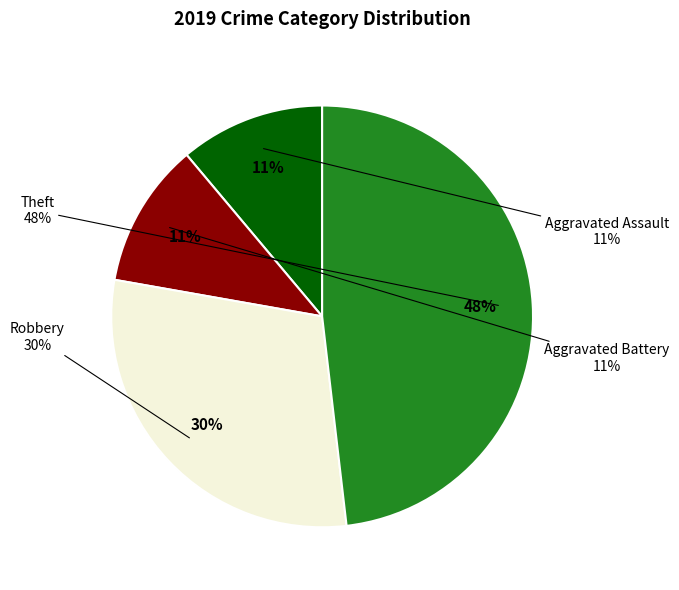

Count the number of slices in the pie.

4